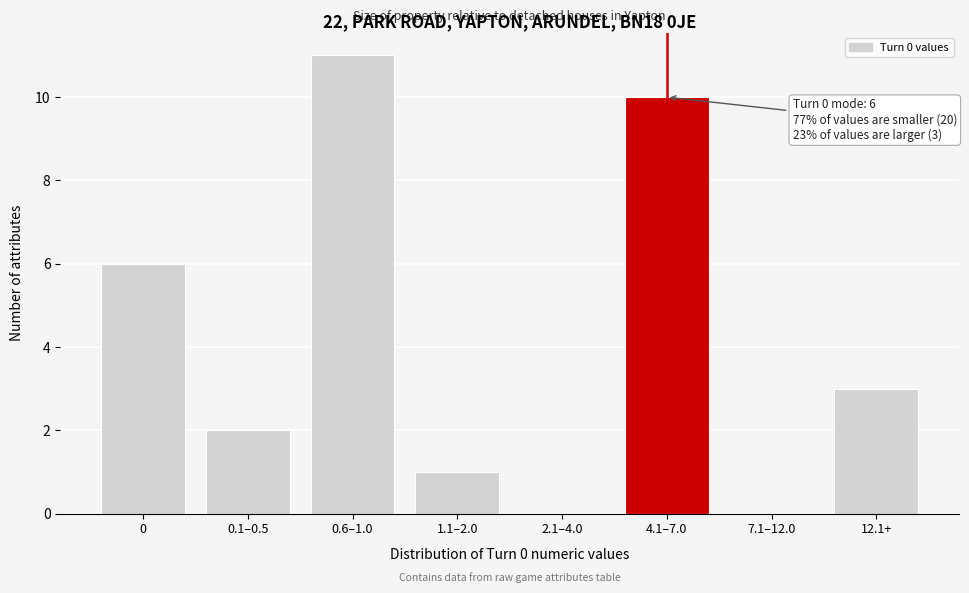

Reading left to right, what are all the values shown in this chart?

0=6	0.1–0.5=2	0.6–1.0=11	1.1–2.0=1	2.1–4.0=0	4.1–7.0=10	7.1–12.0=0	12.1+=3